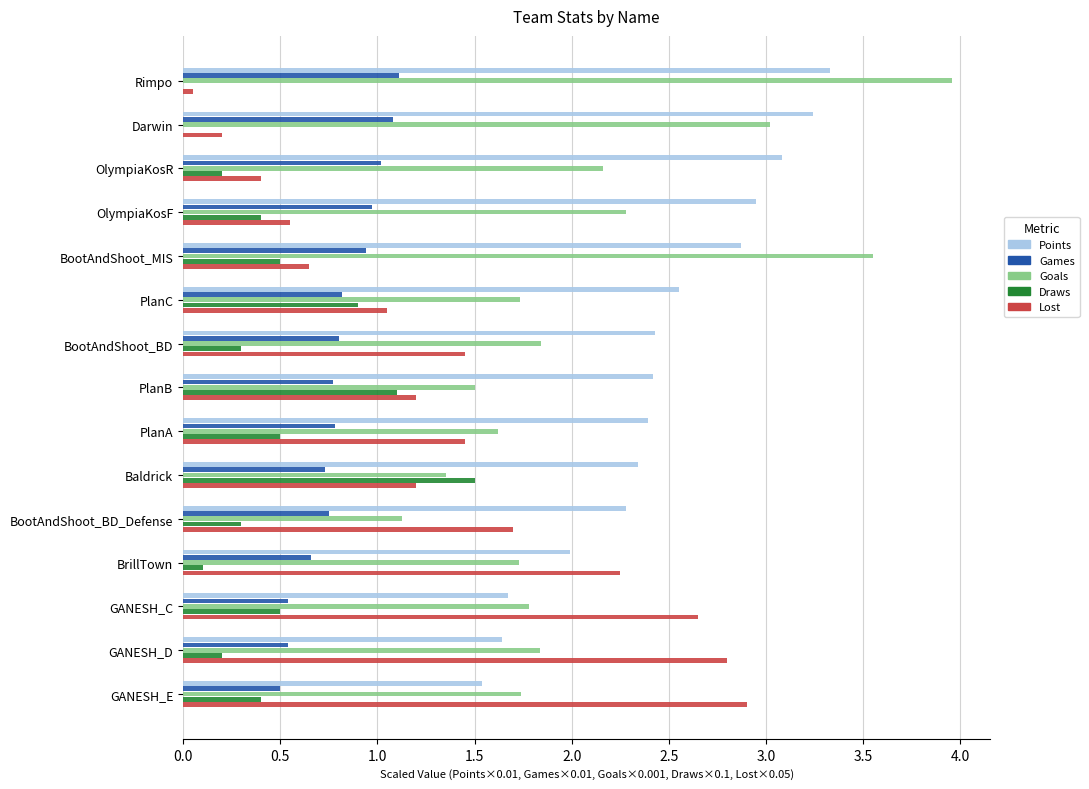

What is the average value of the Draws series?

0.5